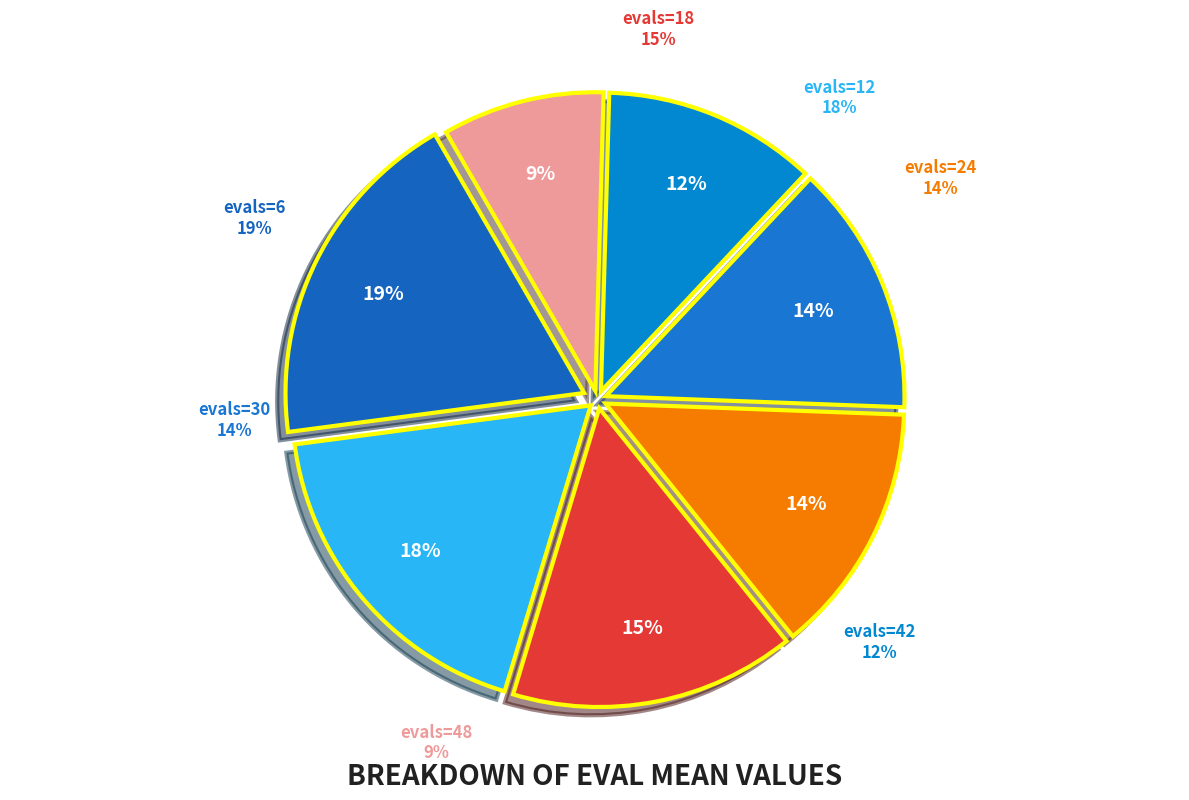

To the nearest percent, what is the combined percentage of evals=18 and evals=24?

29%